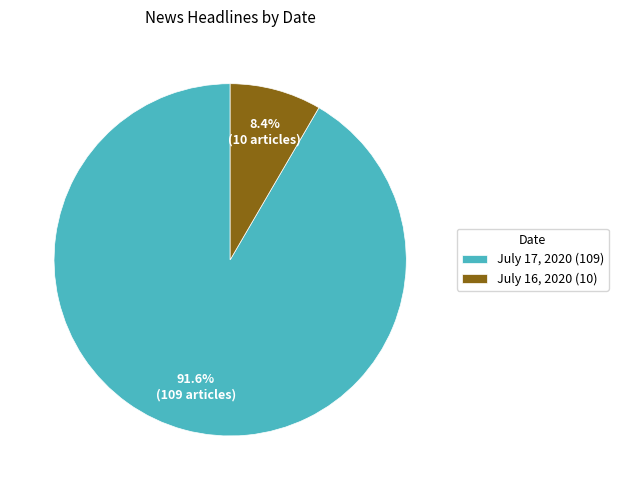

What percentage is NOT represented by July 16, 2020?

91.6%